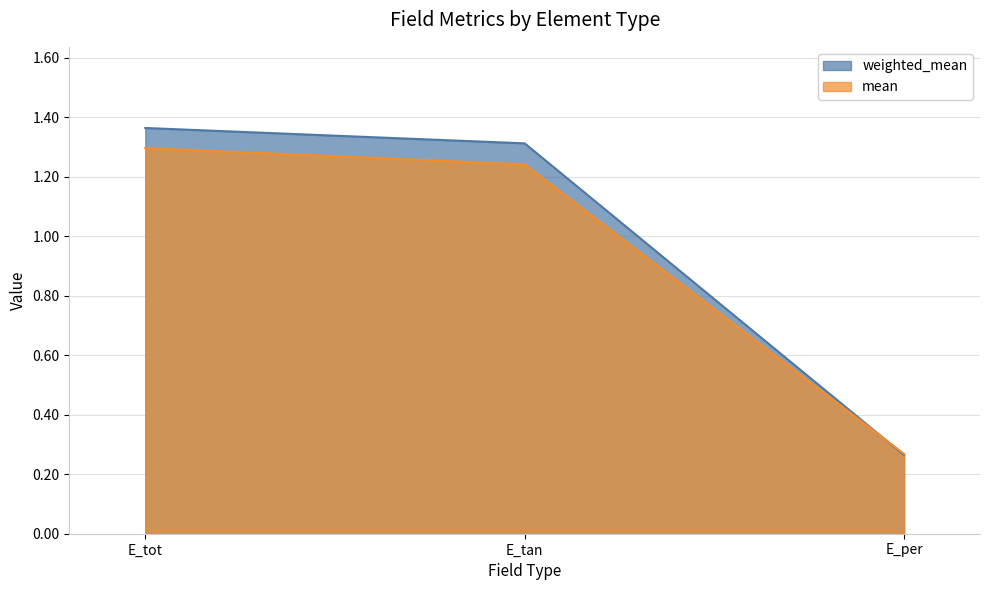

Reading left to right, list all the values displayed in this chart.

weighted_mean: 1.4	1.3	0.3
mean: 1.3	1.2	0.3